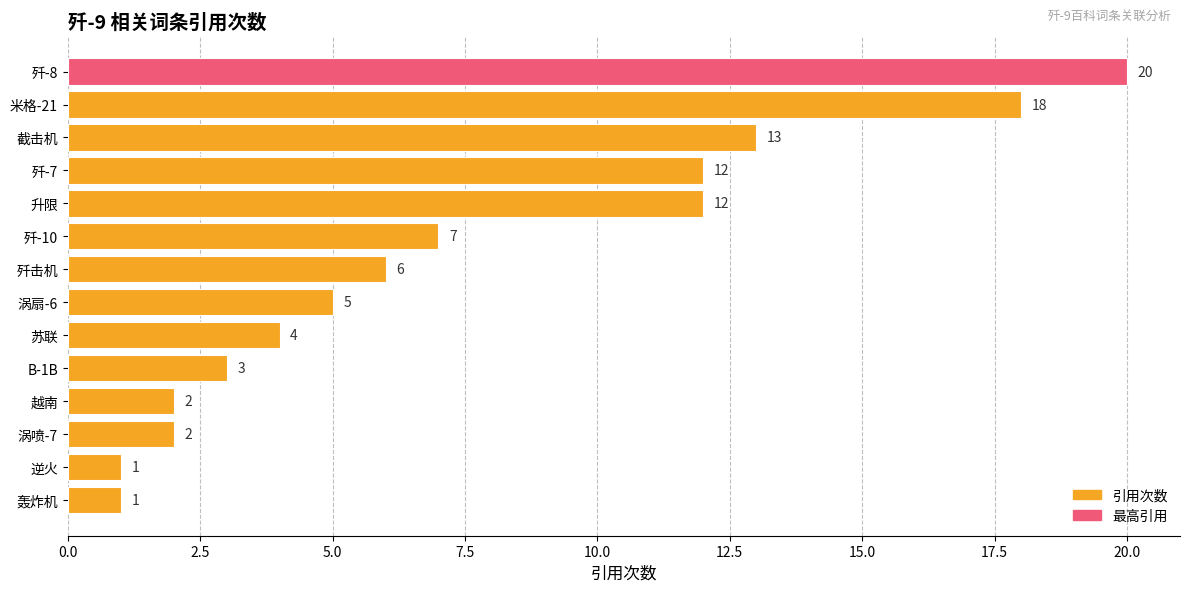

The value at 涡喷-7 is 1. True or false?

False